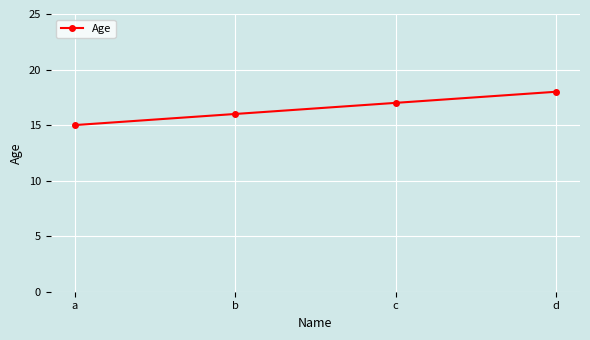

Reading left to right, extract all data points from this chart.

a=15	b=16	c=17	d=18